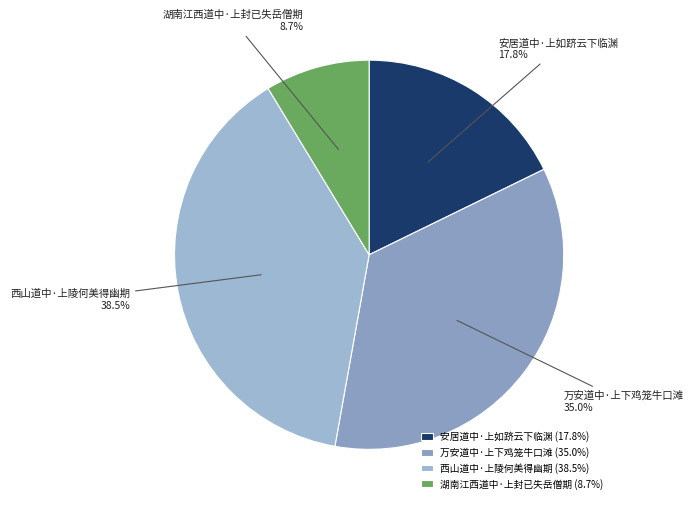

Is 安居道中·上如跻云下临渊 the majority of the pie?

No